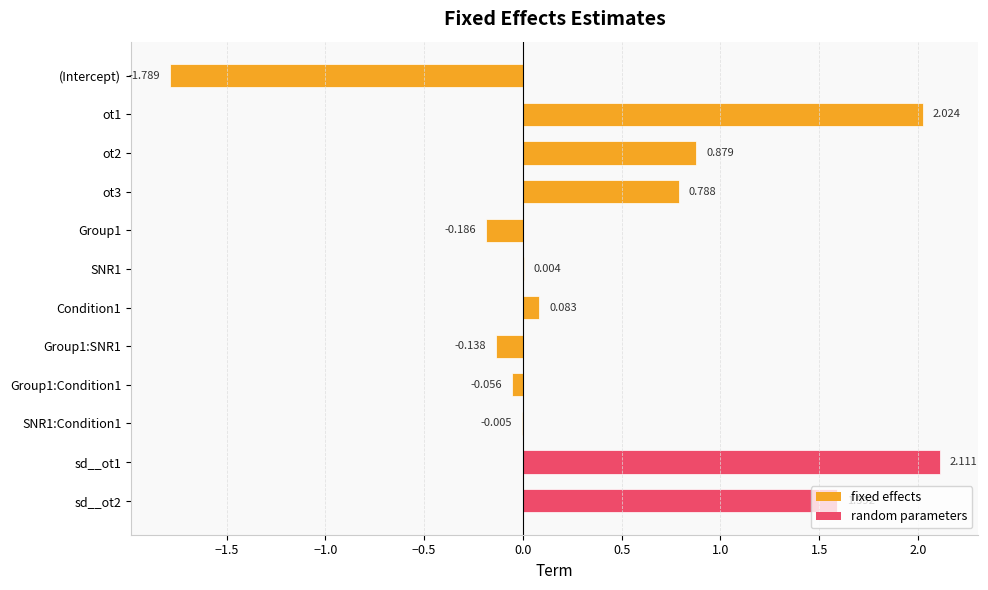

Are the bars horizontal?

Yes